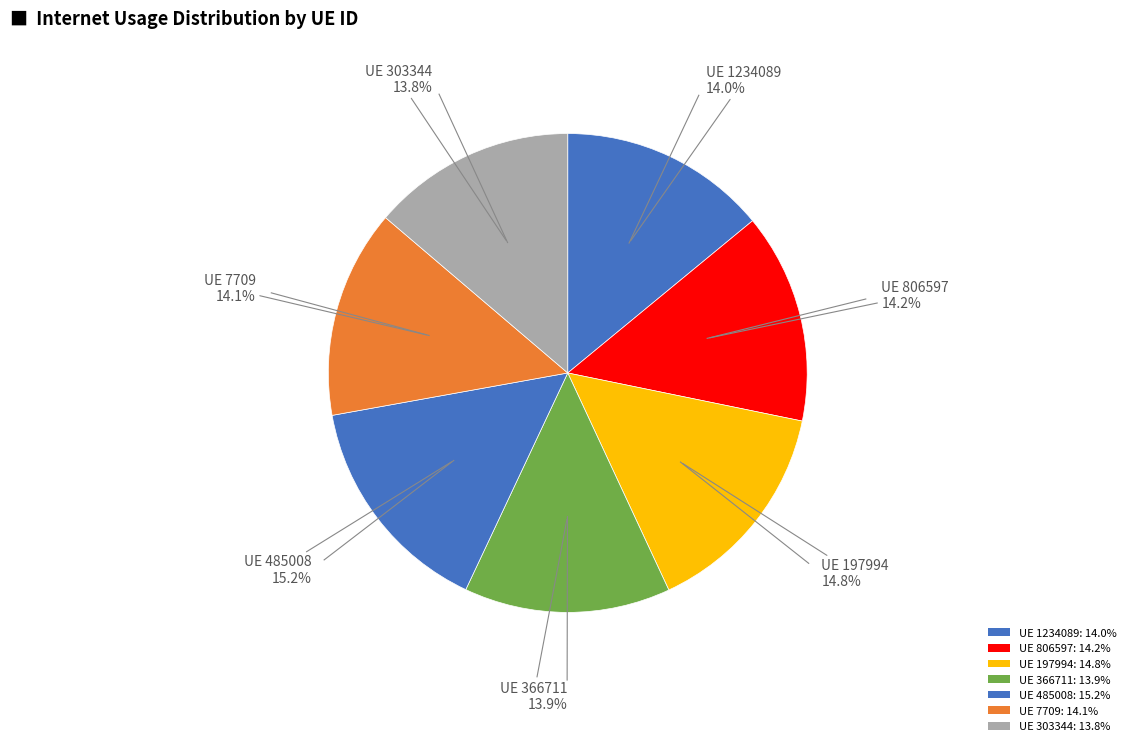

Does any single category account for the majority?

No